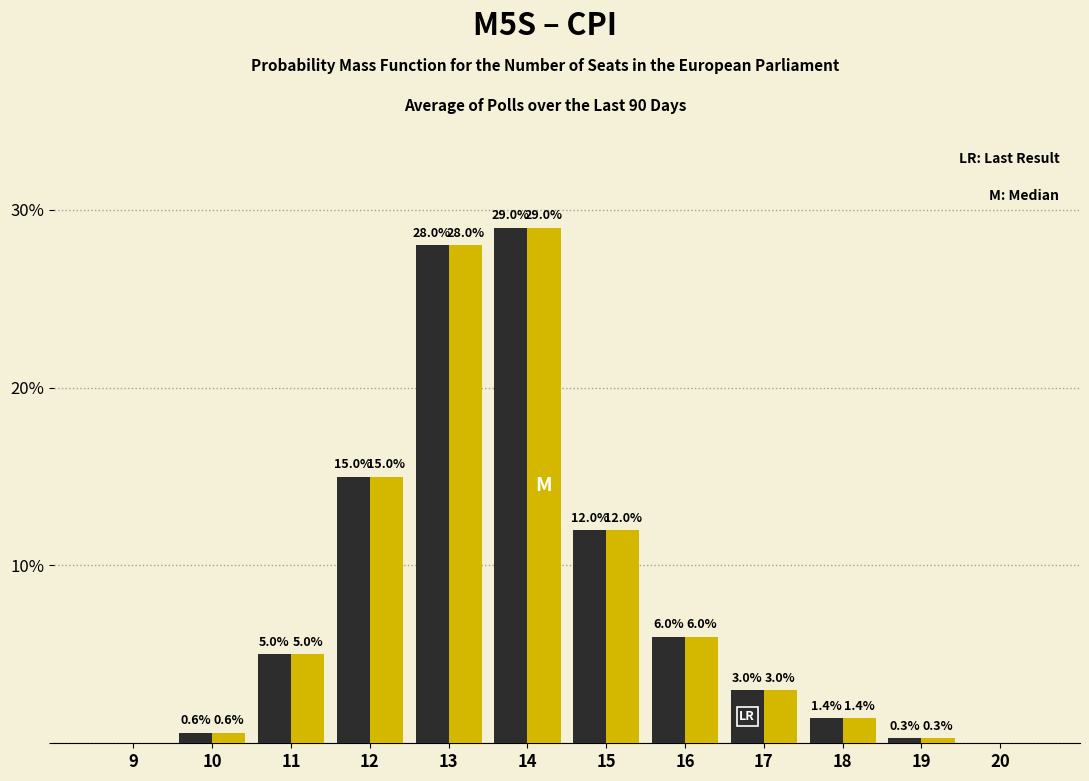

Reading left to right, transcribe all the data shown in this chart.

M5S: 9=0.0	10=0.6	11=5.0	12=15.0	13=28.0	14=29.0	15=12.0	16=6.0	17=3.0	18=1.4	19=0.3	20=0.0
CPI: 9=0.0	10=0.6	11=5.0	12=15.0	13=28.0	14=29.0	15=12.0	16=6.0	17=3.0	18=1.4	19=0.3	20=0.0